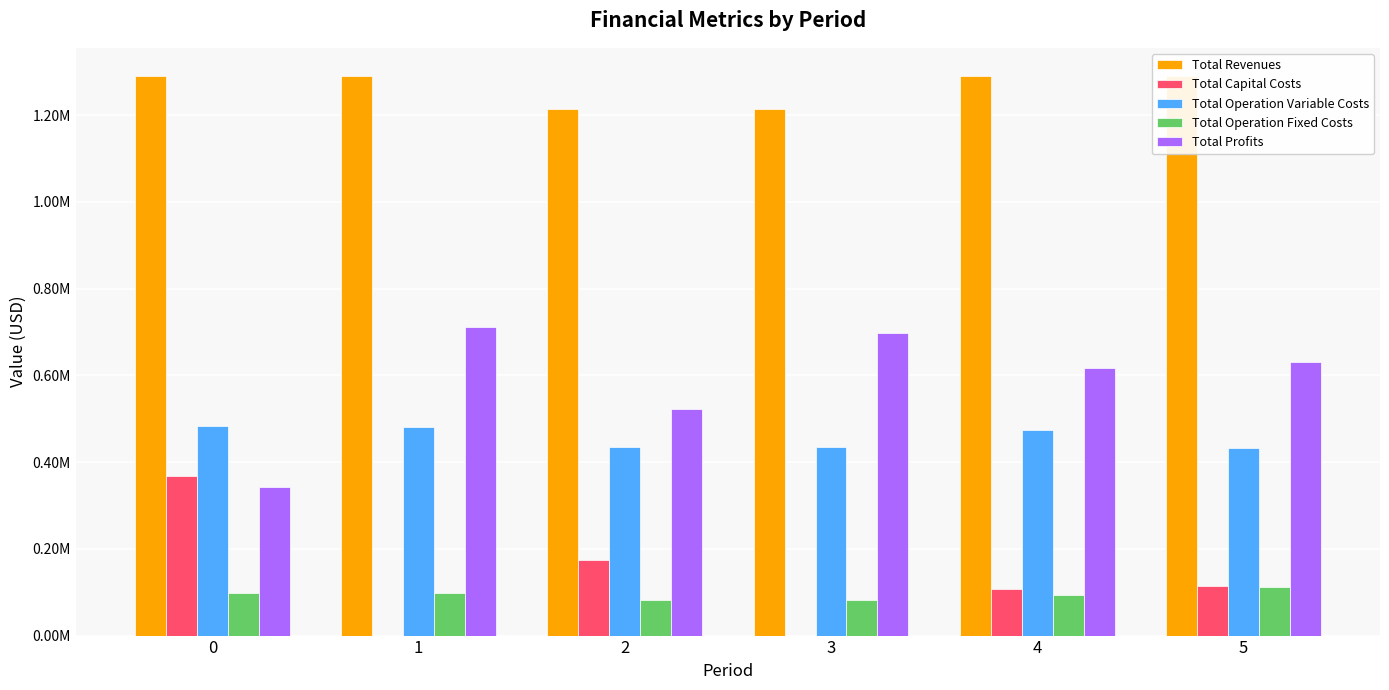

Between 4 and 5, which series saw the biggest shift?

Total Operation Variable Costs